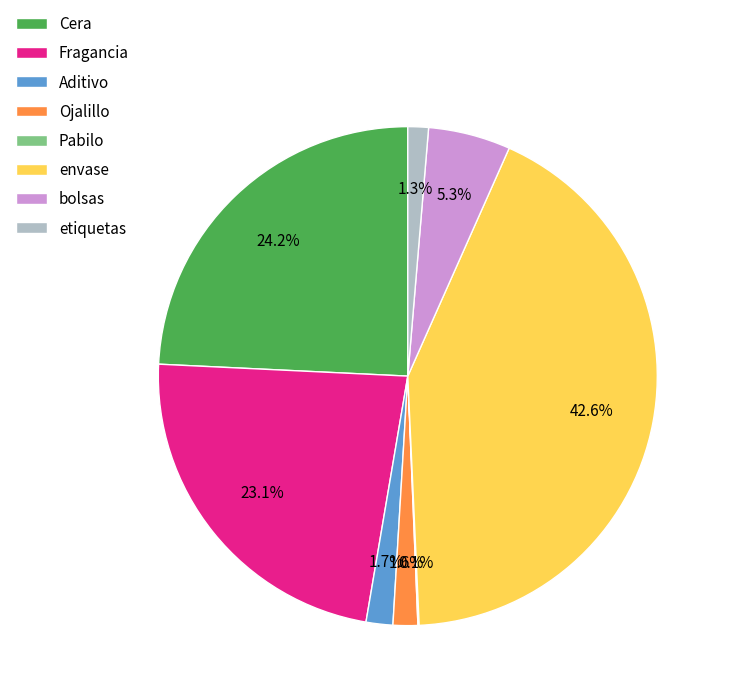

Which has a higher value, Ojalillo or Cera?

Cera